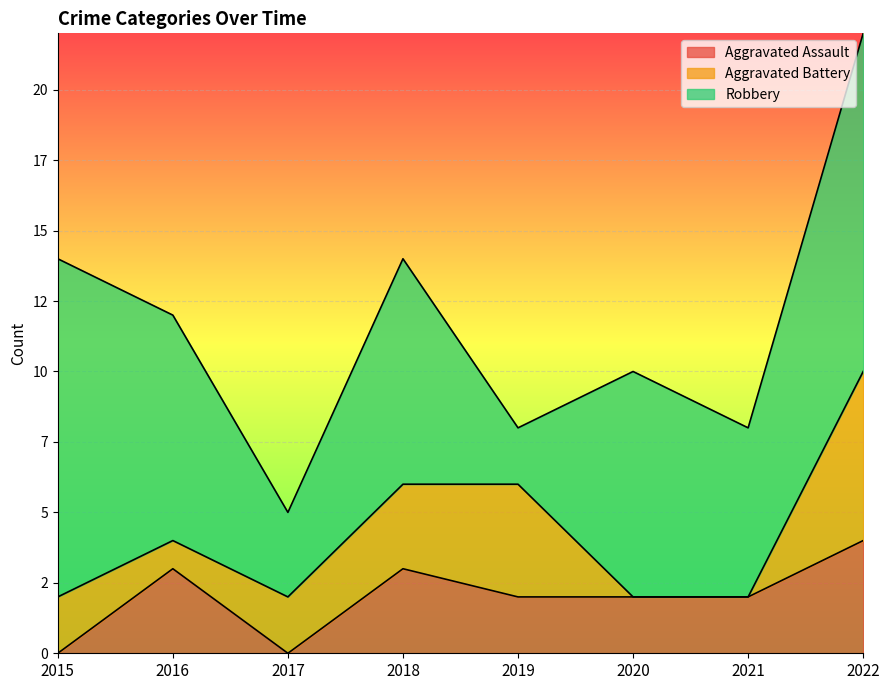

The value of Robbery at 2015 is 20. True or false?

False